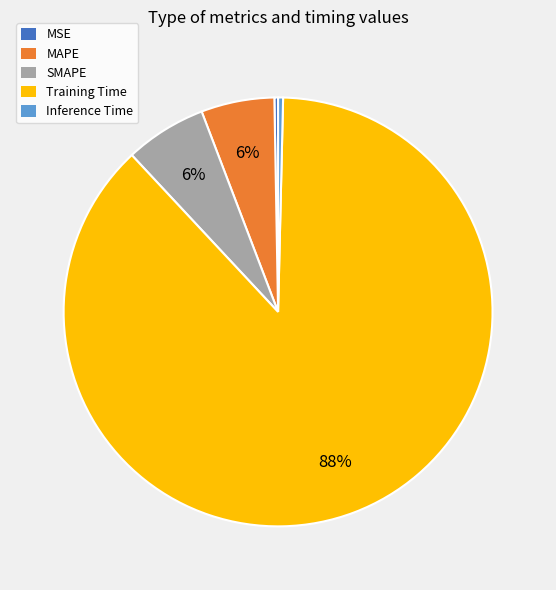

Which category has the biggest portion of the pie?

Training Time